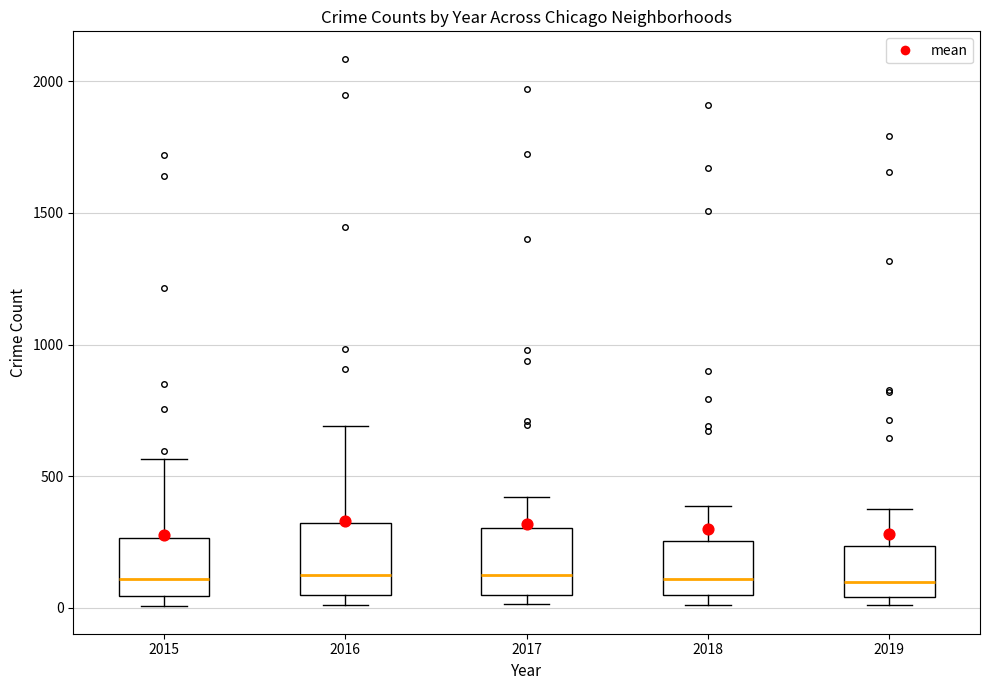

Reading left to right, transcribe this box plot: for each box, give where its median line is, the range the box spans, and where its two whiskers end, as read against the y-axis. The values are not printed on the chart, so give them approximately, as read against the axis.

2015: median 100, box 50 to 250, whiskers 0 to 550
2016: median 150, box 50 to 300, whiskers 0 to 700
2017: median 100, box 50 to 300, whiskers 0 to 400
2018: median 100, box 50 to 250, whiskers 0 to 400
2019: median 100, box 50 to 250, whiskers 0 to 400